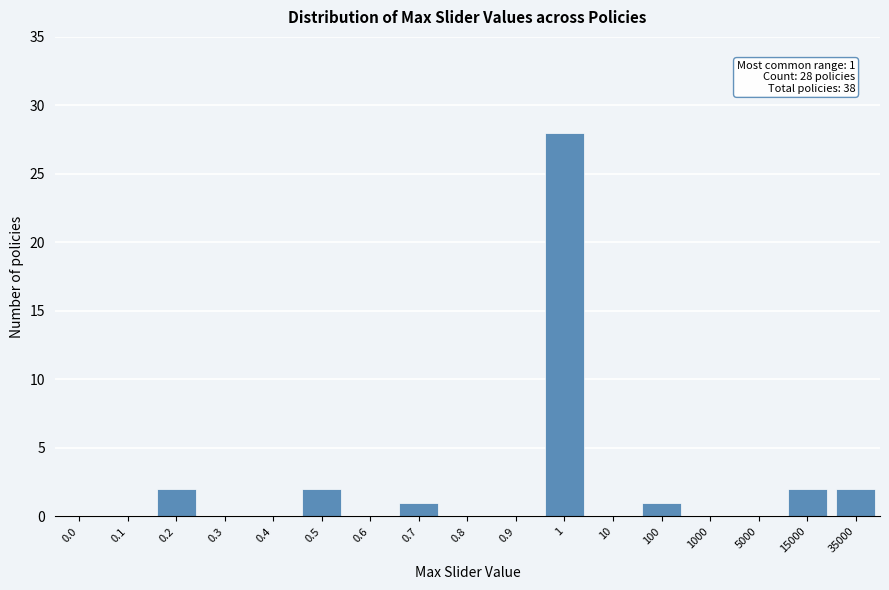

Reading left to right, list all the values displayed in this chart.

0.0=0	0.1=0	0.2=2	0.3=0	0.4=0	0.5=2	0.6=0	0.7=1	0.8=0	0.9=0	1=28	10=0	100=1	1000=0	5000=0	15000=2	35000=2